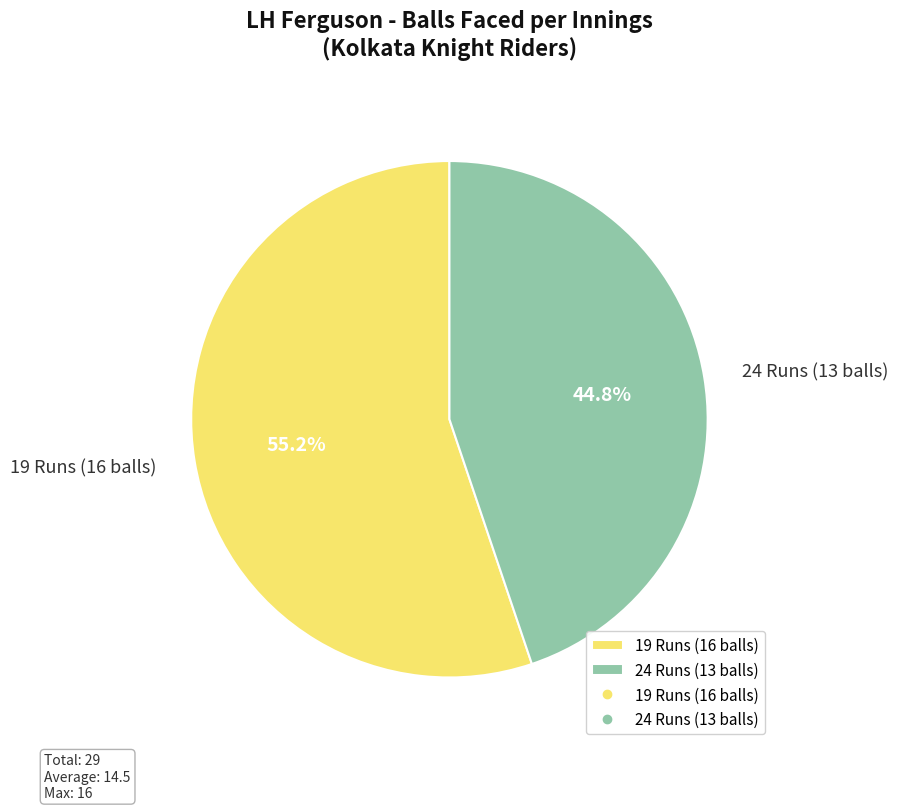

Combined, do 19 Runs (16 balls) and 24 Runs (13 balls) account for over 50%?

Yes